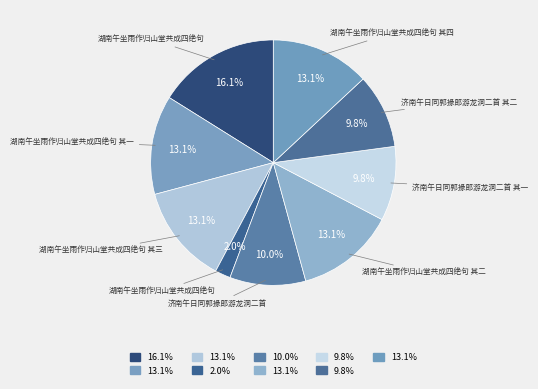

How many segments does this pie chart have?

9